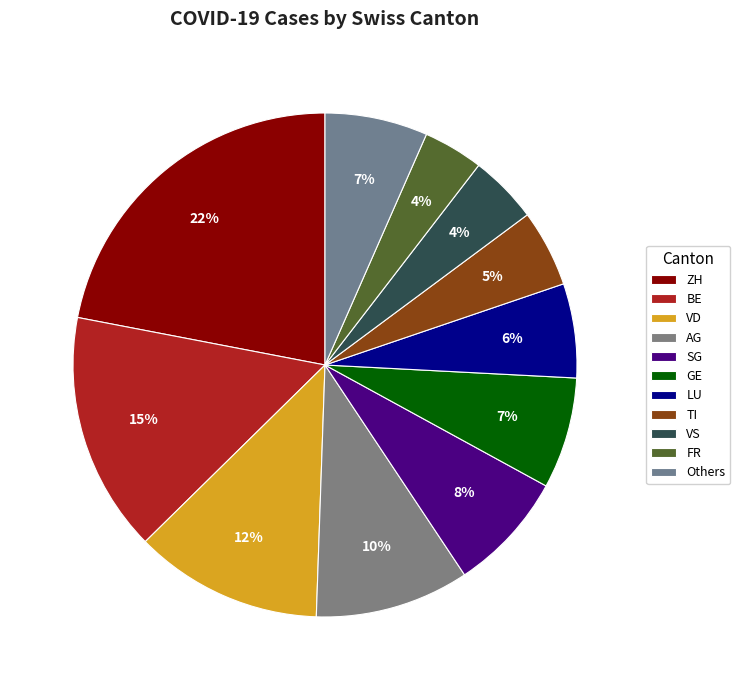

Is there any slice that represents more than half of the pie?

No